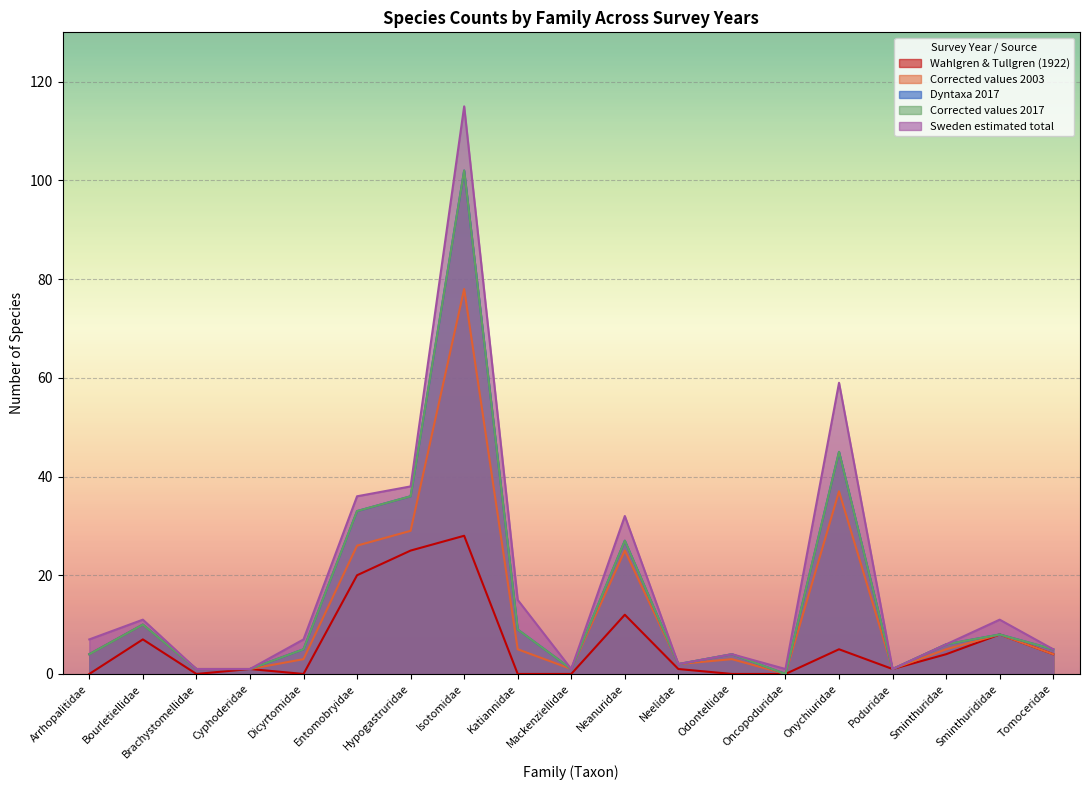

True or false: Wahlgren & Tullgren (1922) and Sweden estimated total intersect in this chart.

False